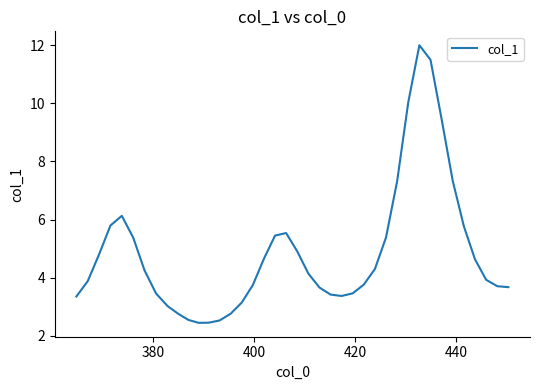

What is the minimum value shown in the chart?

2.4